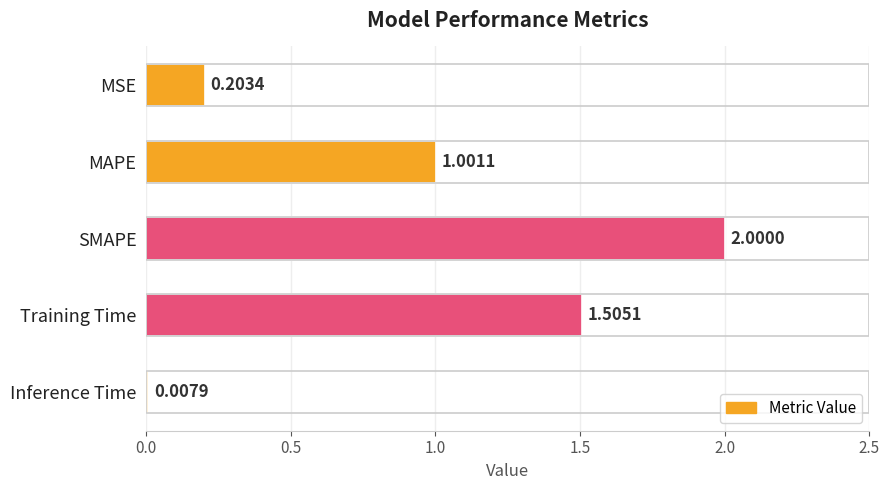

What is the change in value from SMAPE to Inference Time?

-2.0